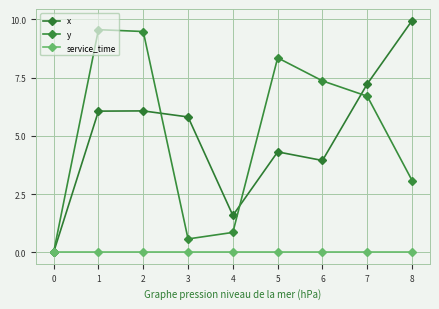

What is the maximum value shown in the chart?

9.9